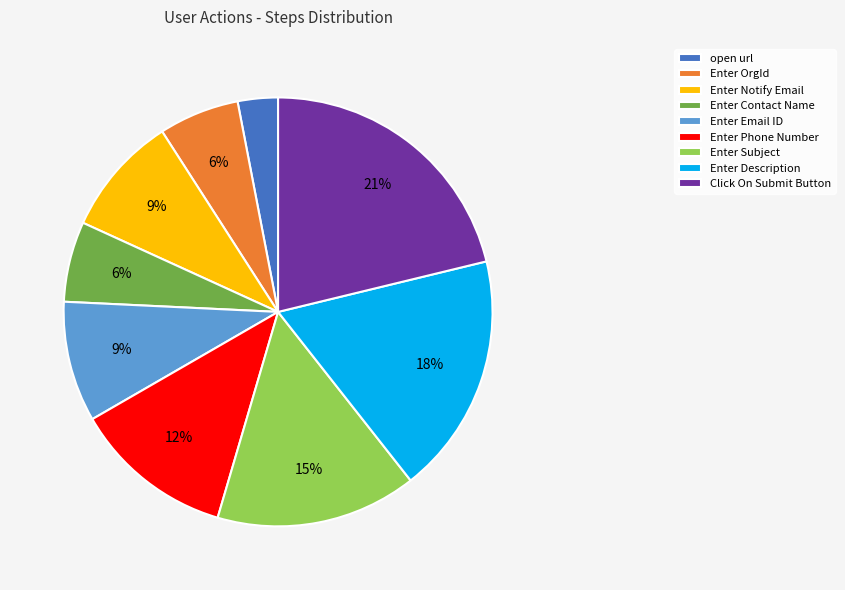

Which category has the biggest portion of the pie?

Click On Submit Button